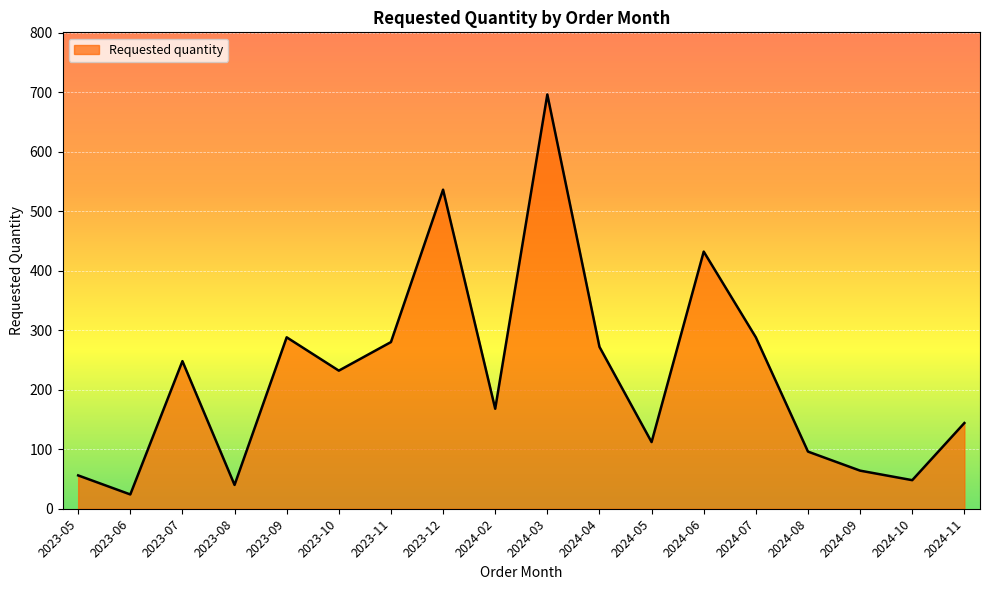

The value at 2024-05 is 112. True or false?

True